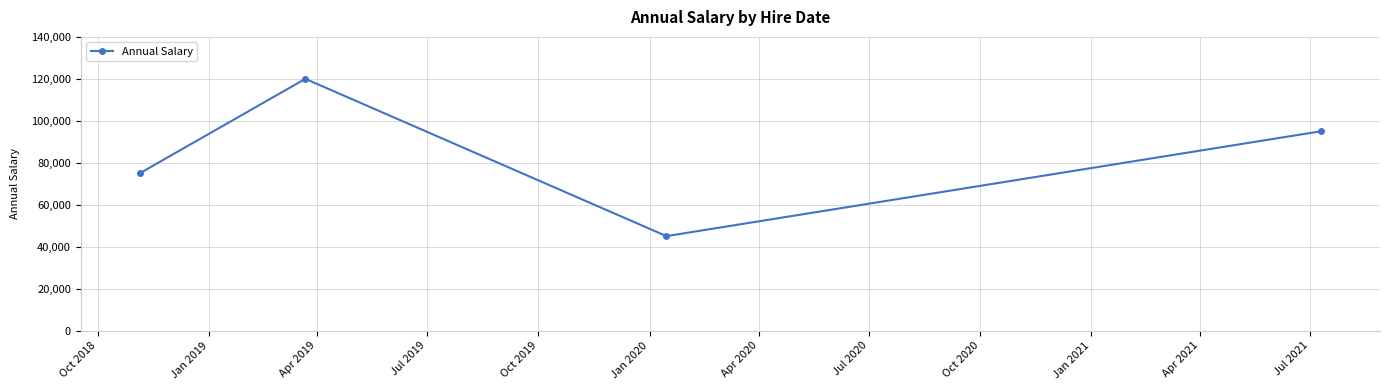

True or false: there are more than 1 points higher than both neighbors.

False